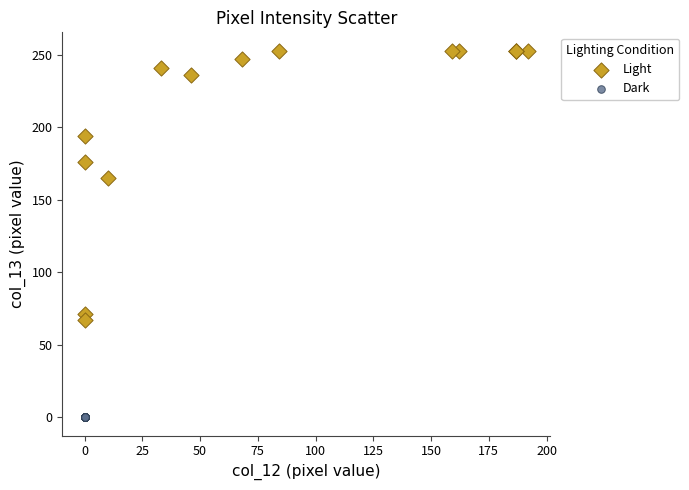

Which series reaches the maximum Y coordinate?

Light